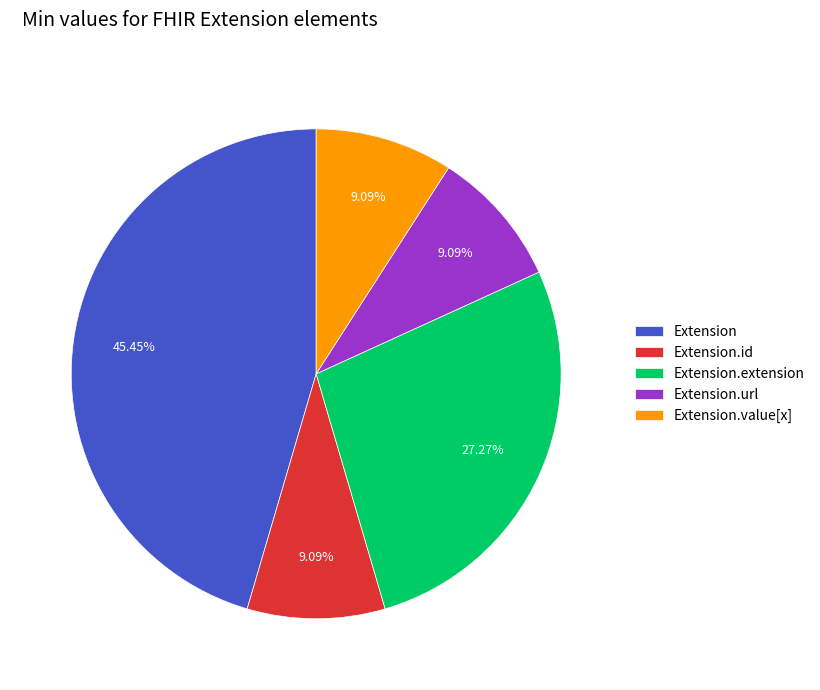

How much of the chart is everything except Extension.id?

90.9%